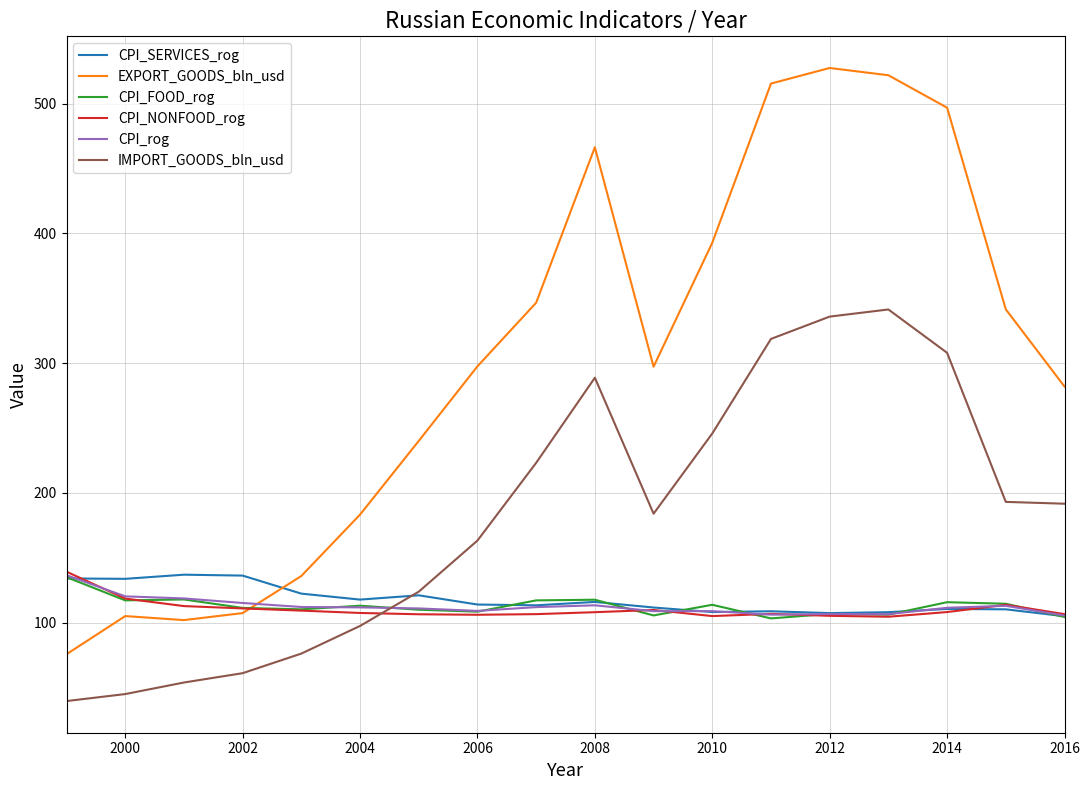

How many categories are shown in the chart?

18